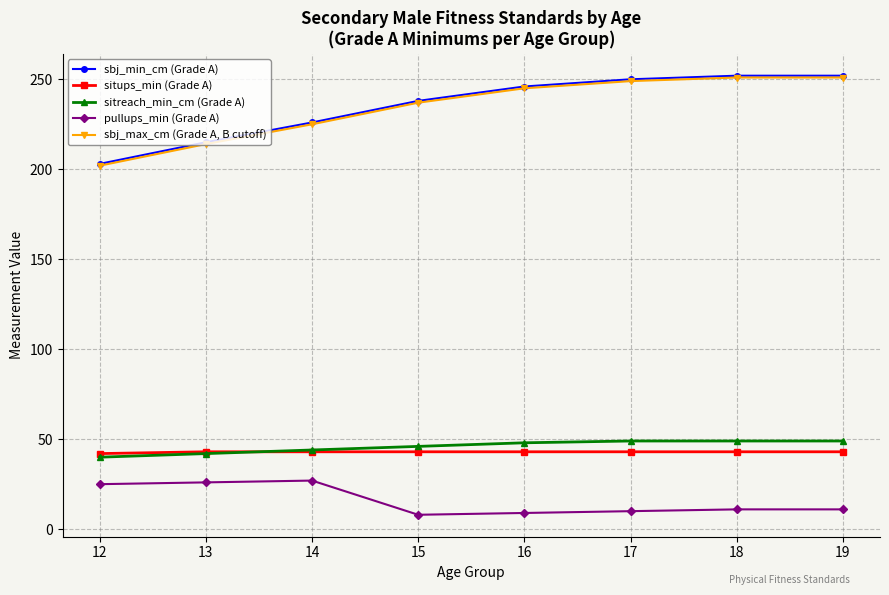

How many categories are shown in the chart?

8